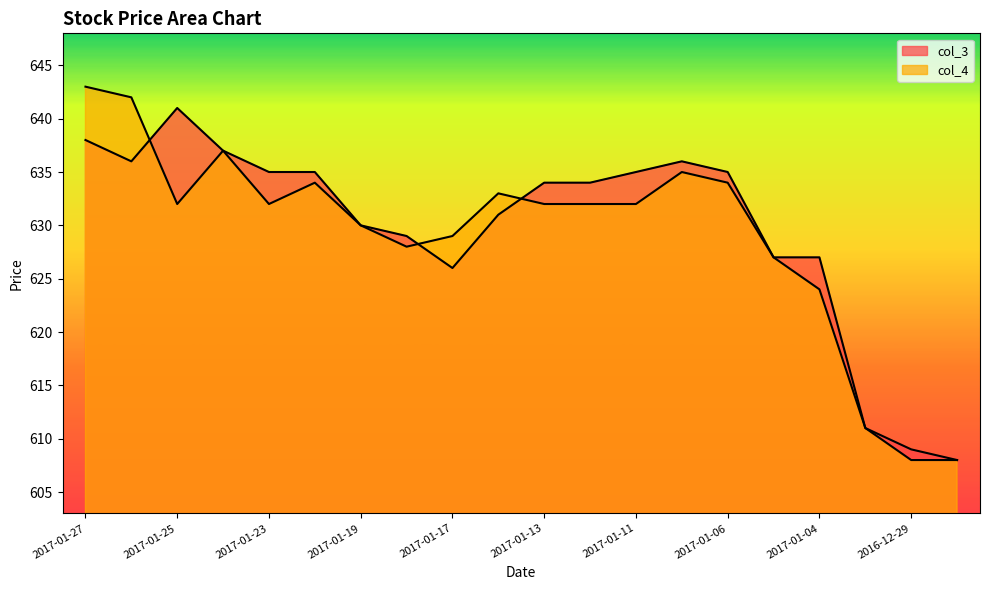

Is it true that col_3 equals 326 at 2017-01-17?

False